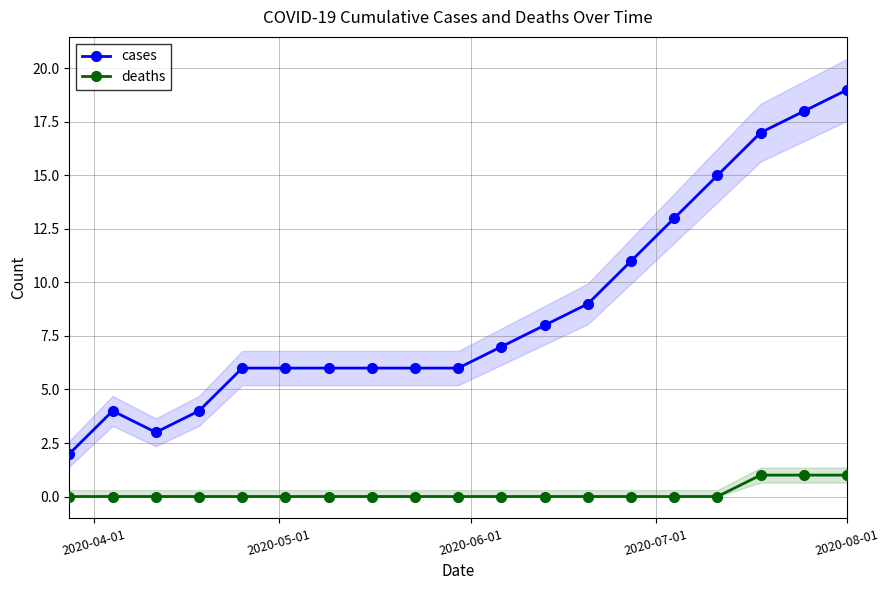

True or false: deaths and cases cross at least once.

False